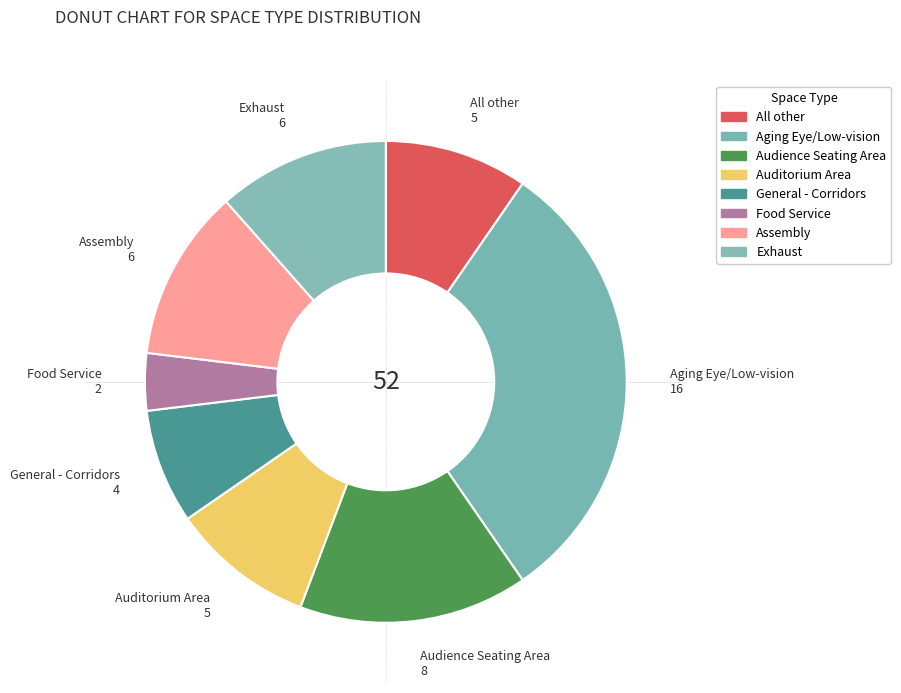

What is the change in value from General - Corridors to Exhaust?

+2